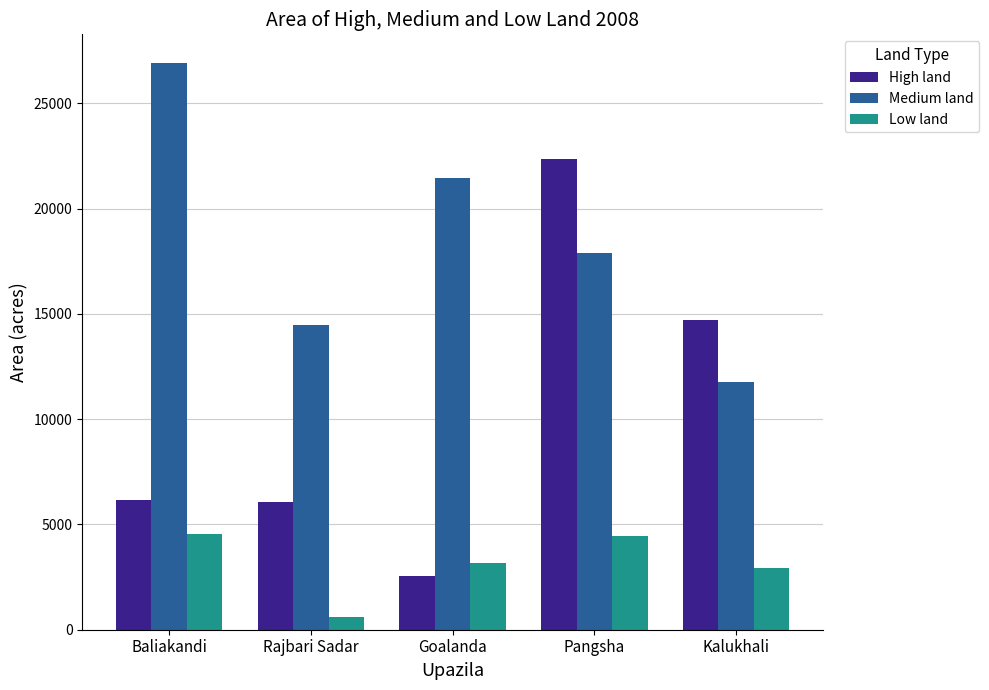

At Goalanda, list the series in order from largest to smallest.

Medium land, Low land, High land